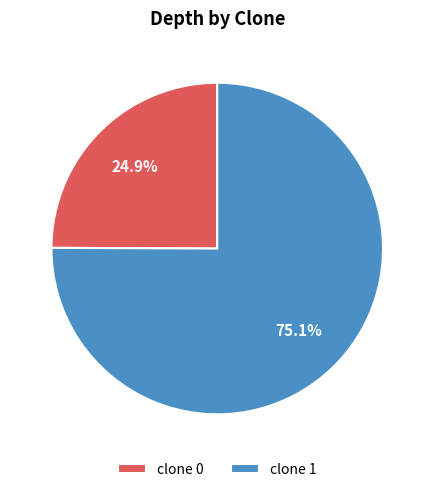

What is the ratio of the value at clone 1 to the value at clone 0?

3.0